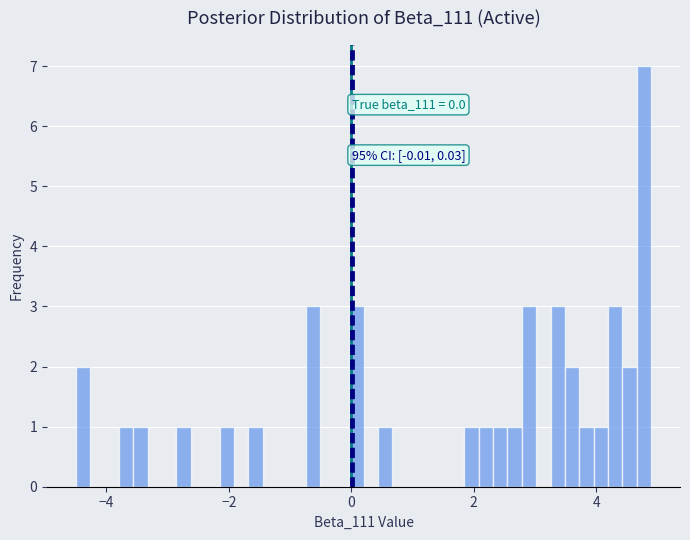

Around what value on the x-axis is the tallest bar? Give the approximate position of its centre, as read against the axis.

4.8